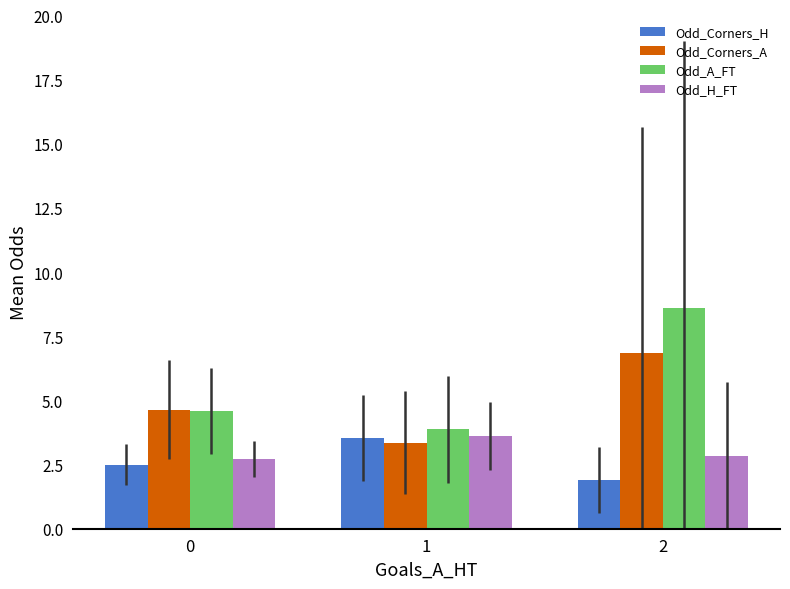

What is the difference between the maximum and minimum values in the Odd_A_FT series?

4.7